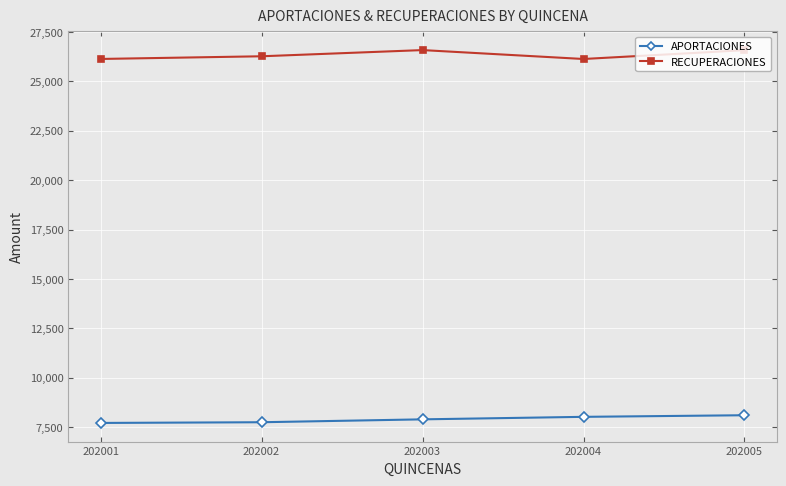

The value of APORTACIONES at 202001 is 7714.2. True or false?

True